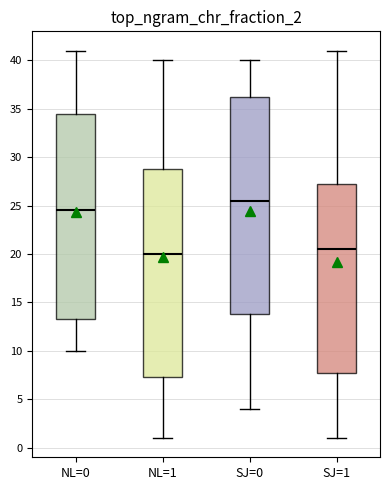

Where is the lower edge of the box for SJ=0 on the y-axis? The values are not printed on the chart, so give them approximately, as read against the axis.

14.0